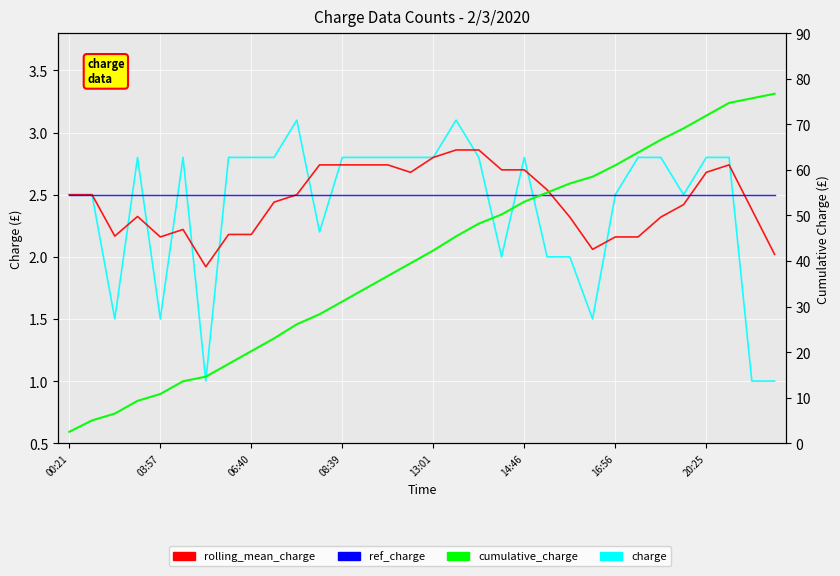

How many interior local valleys does the rolling_mean_charge series have?

5